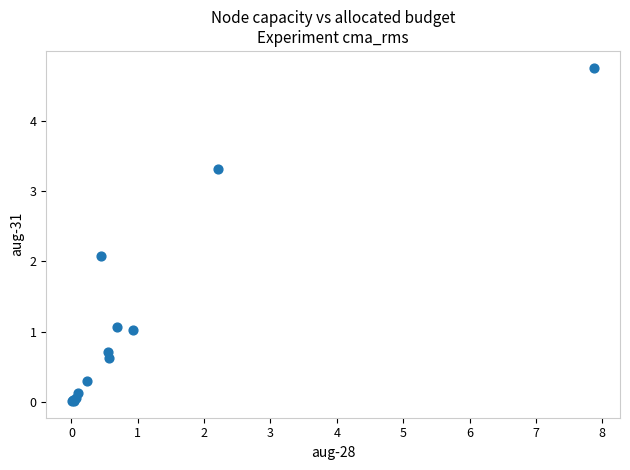

What Y value in the scatter plot is closest to 2?

2.1